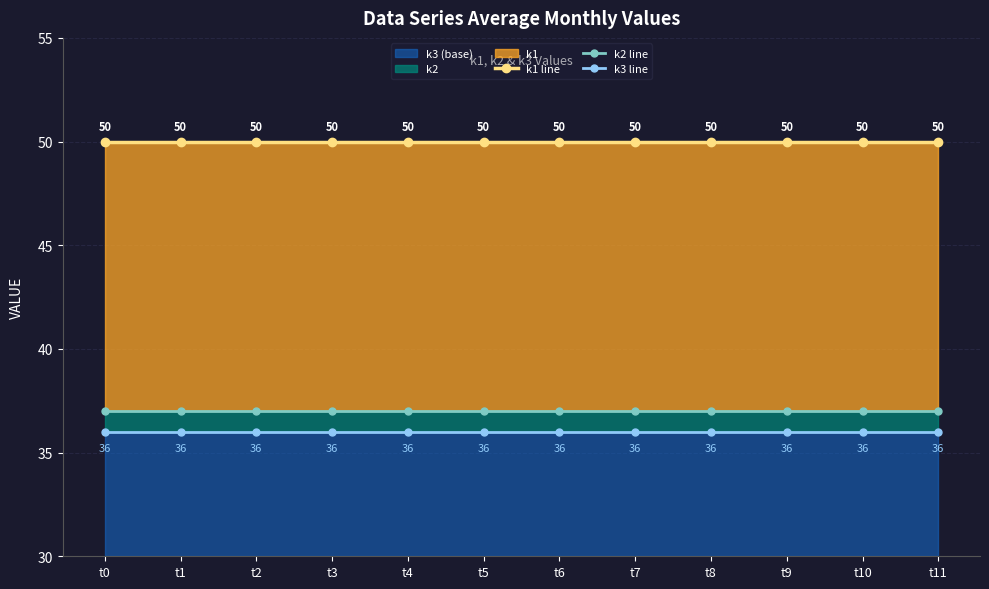

How many series are shown in this chart?

3